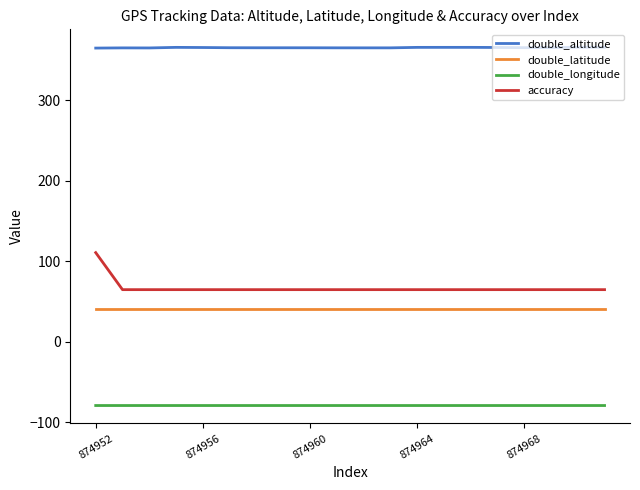

How many values in the accuracy series exceed 65?

1